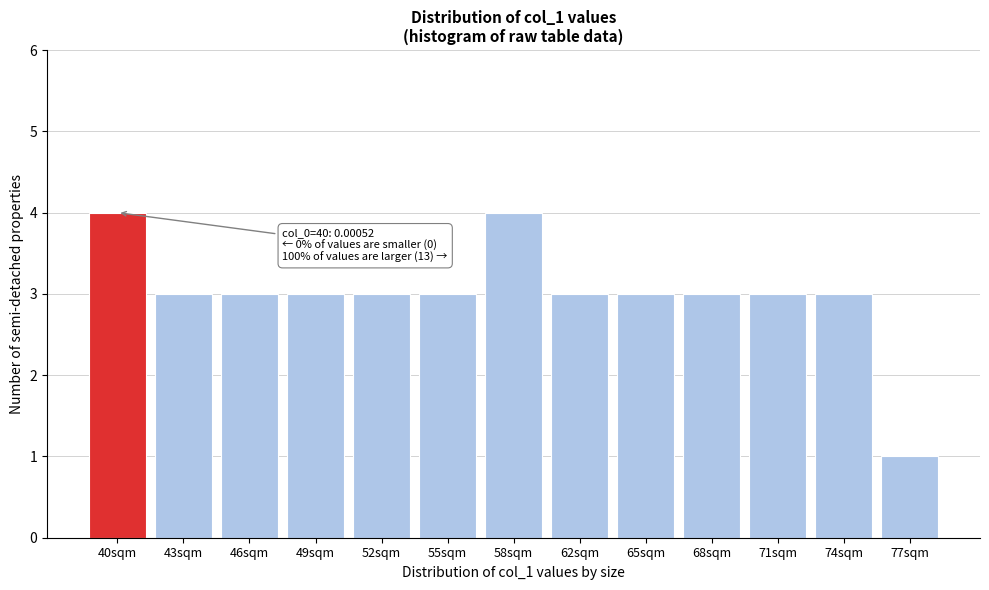

Reading right to left, list all the values displayed in this chart.

77sqm=1	74sqm=3	71sqm=3	68sqm=3	65sqm=3	62sqm=3	58sqm=4	55sqm=3	52sqm=3	49sqm=3	46sqm=3	43sqm=3	40sqm=4